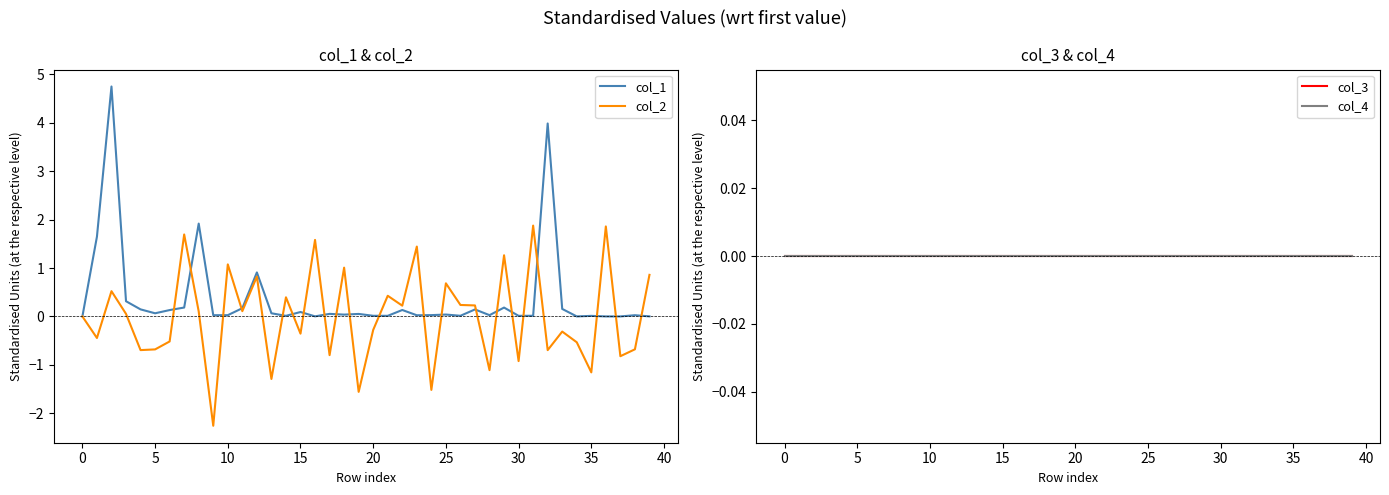

How many series are shown in this chart?

4